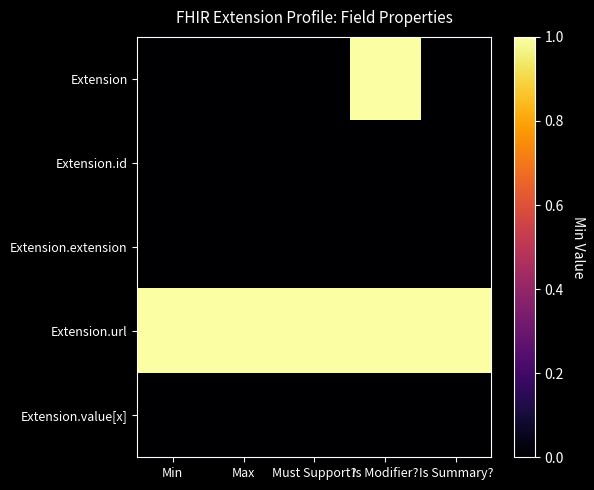

What is the total value across all series at Min?

1